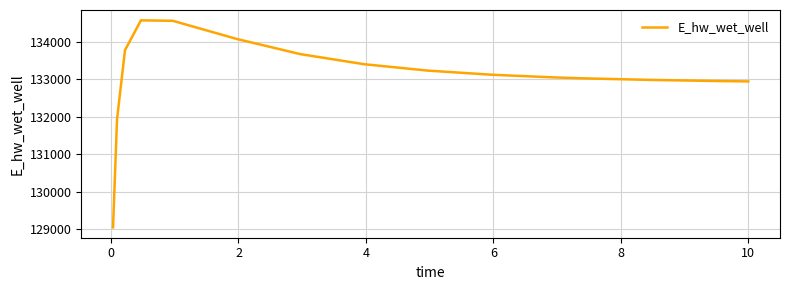

What is the smallest value displayed?

129051.6